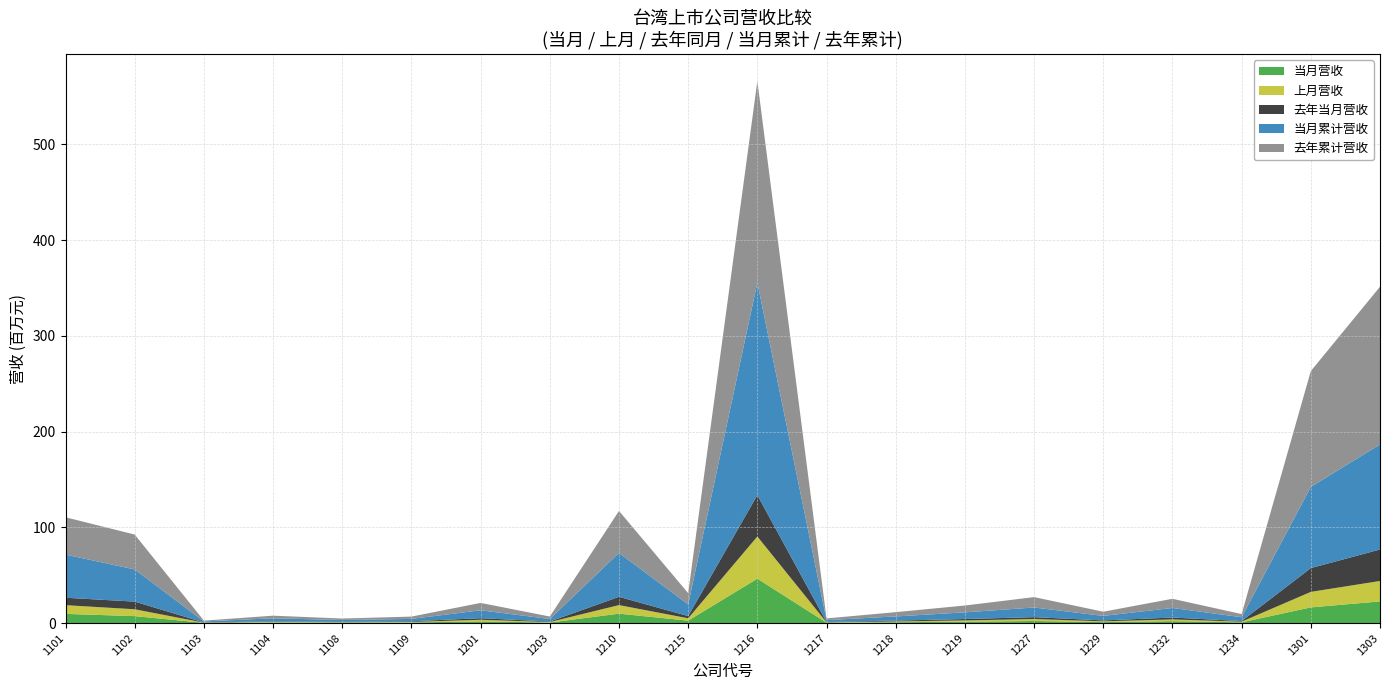

Reading left to right, transcribe all the data shown in this chart.

当月营收: 9596091	7238507	227797	671021	482963	627486	1760630	552211	9815309	2519816	46350796	396832	871543	1442360	2136966	993539	1998466	775650	16356337	22593257
上月营收: 9100119	7168871	220272	644087	396170	552377	1684136	506873	8940319	2470578	44069723	342778	820342	1297059	2068043	846720	1788853	696800	16196620	21354749
去年当月营收: 7733787	8000427	163521	537082	332258	654002	1662683	533780	8649541	2311671	43215655	384976	902029	1451392	1961006	914089	1974737	605223	24846638	32883176
当月累计营收: 45057867	33616090	1099471	3150457	1971812	2514021	8234036	2634731	45820961	12222464	221824219	1910860	4339483	6988970	10085508	4711706	9995235	4014478	84766274	109721782
去年累计营收: 38998743	36392463	844186	2707829	1548687	2413008	7708487	2584726	43863866	11703131	210467983	1828143	4465118	7145936	10849287	4391797	9592831	3294863	120996386	164672296